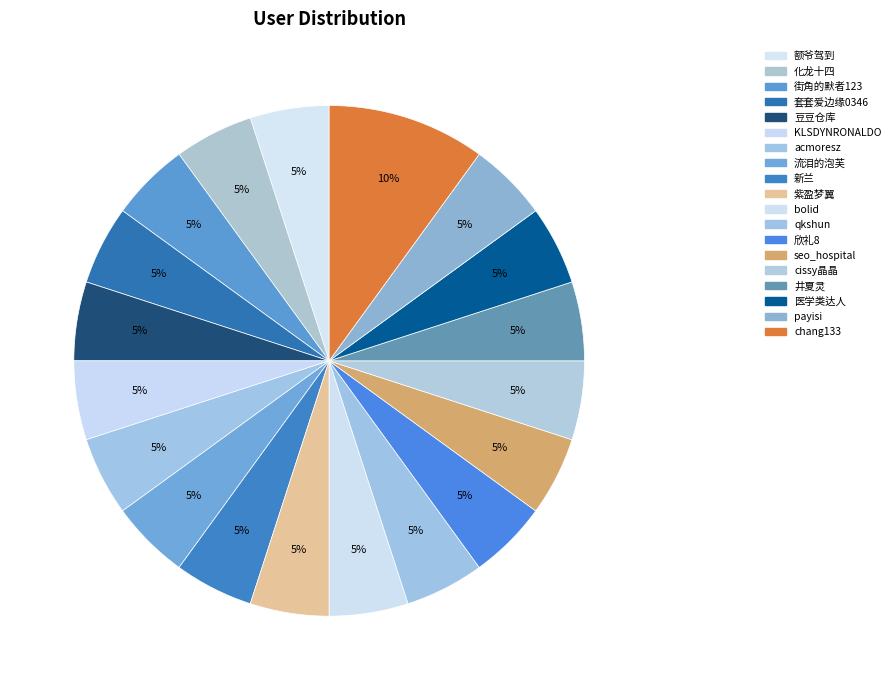

What percentage do qkshun and 紫盈梦翼 together represent?

10.0%